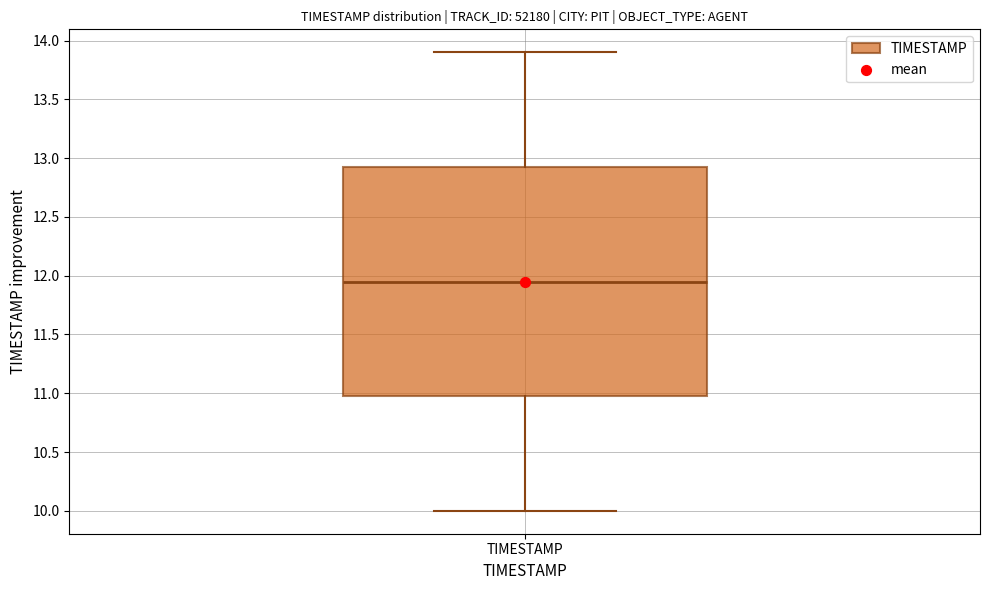

Read this box plot against the y-axis: the position of the median line, the range covered by the box, and the ends of both whiskers. The values are not printed on the chart, so give them approximately, as read against the axis.

median 11.95, box 11.00 to 12.95, whiskers 10.00 to 13.90